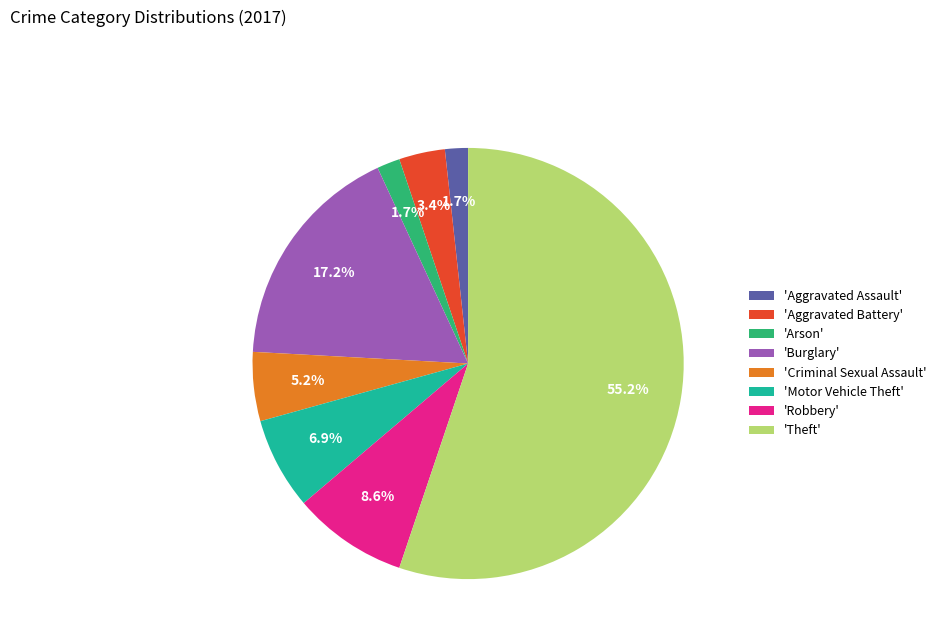

What is the ratio of the value at 'Aggravated Battery' to the value at 'Criminal Sexual Assault'?

0.7